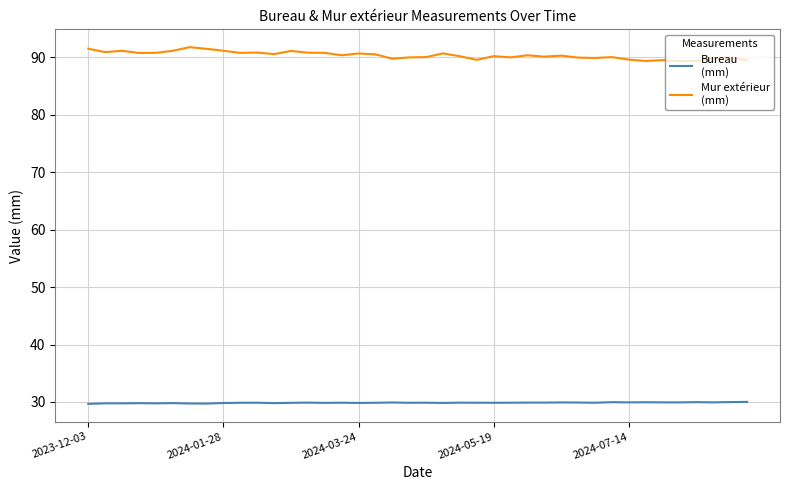

What is the maximum value shown in the chart?

91.8